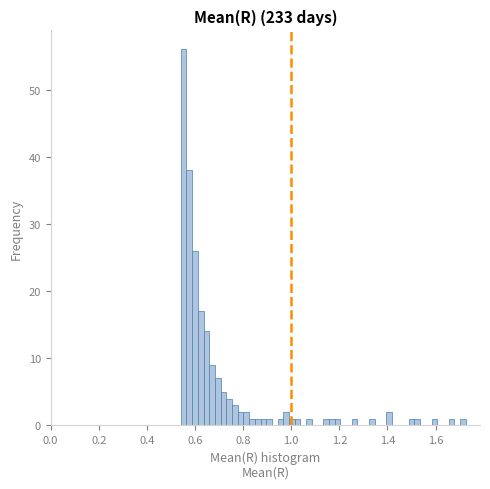

Read against the x-axis, roughly where is the centre of the tallest bar?

0.56